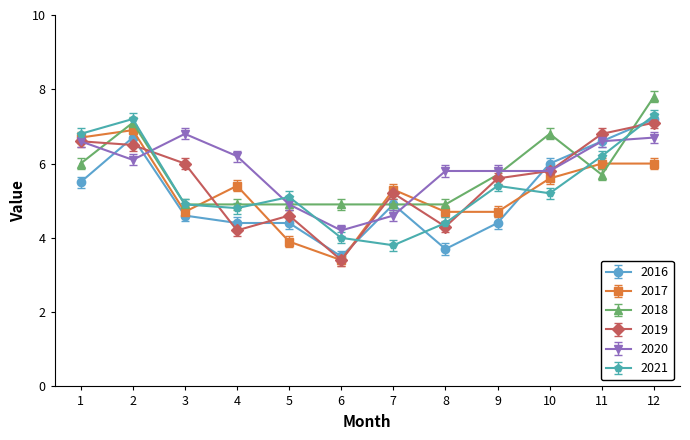

What is the approximate value of 2020 at 5?

4.9